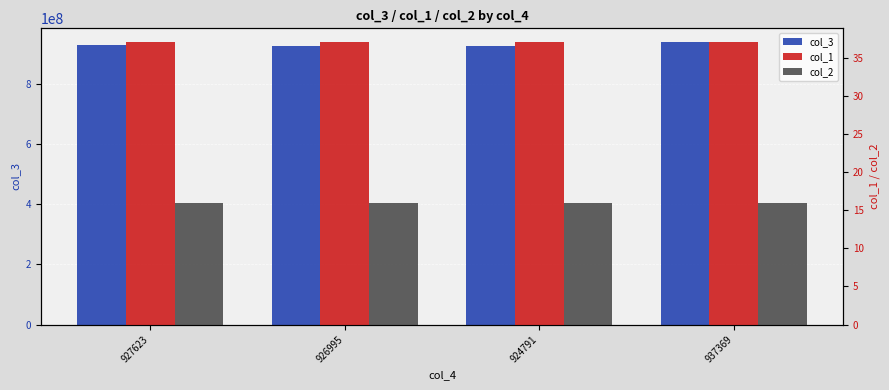

What is the difference between the highest and lowest values at 937369?

937369249